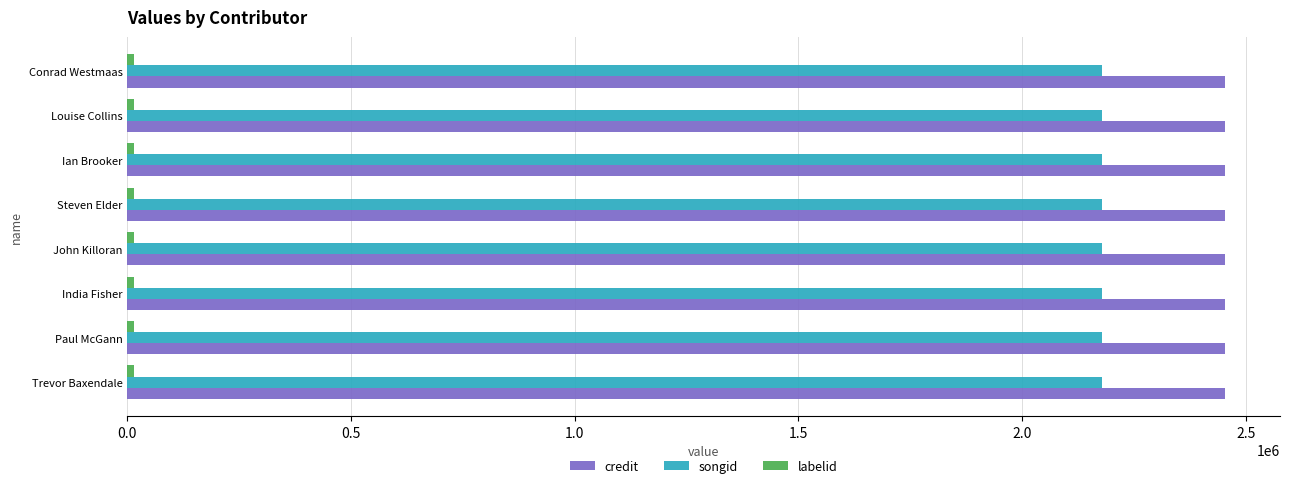

What is the lowest value of the songid series?

2179421